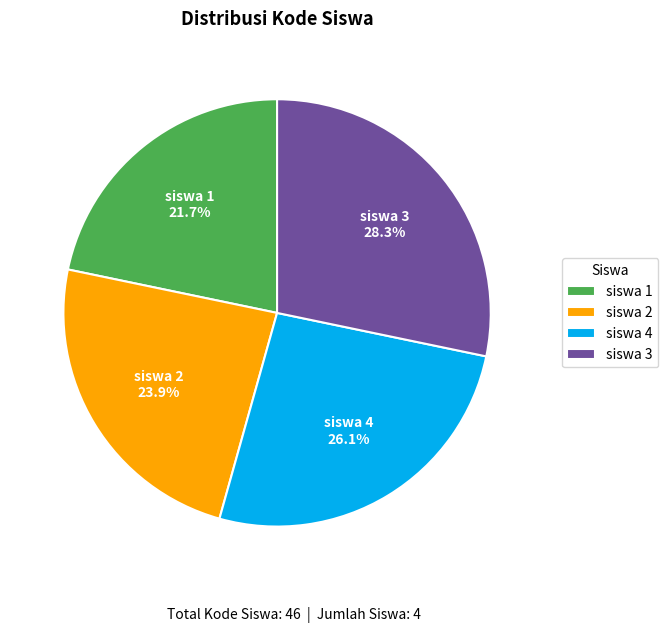

To the nearest percent, what portion does siswa 3 represent?

28%